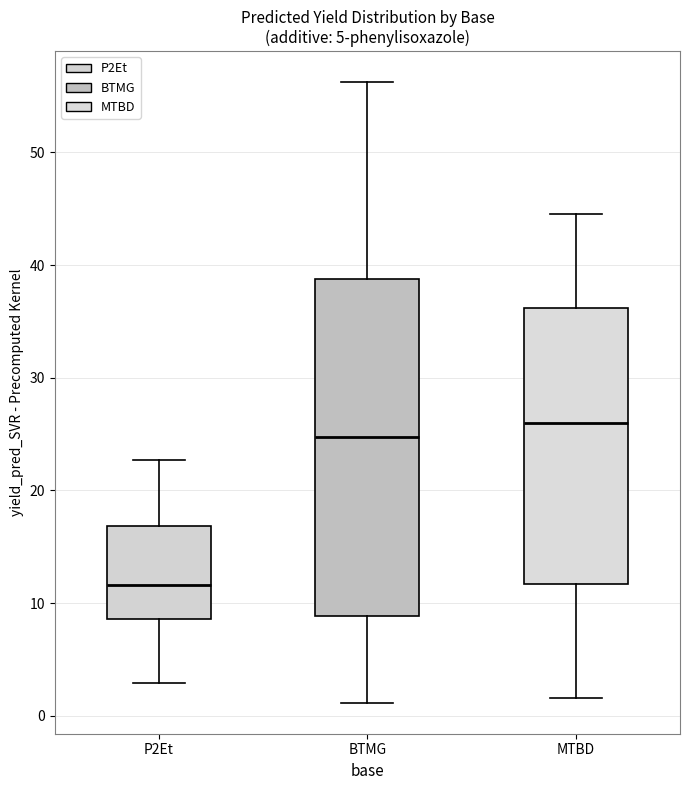

Reading left to right, transcribe this box plot: for each box, give where its median line is, the range the box spans, and where its two whiskers end, as read against the y-axis. The values are not printed on the chart, so give them approximately, as read against the axis.

P2Et: median 12, box 9 to 17, whiskers 3 to 23
BTMG: median 25, box 9 to 39, whiskers 1 to 56
MTBD: median 26, box 12 to 36, whiskers 2 to 45